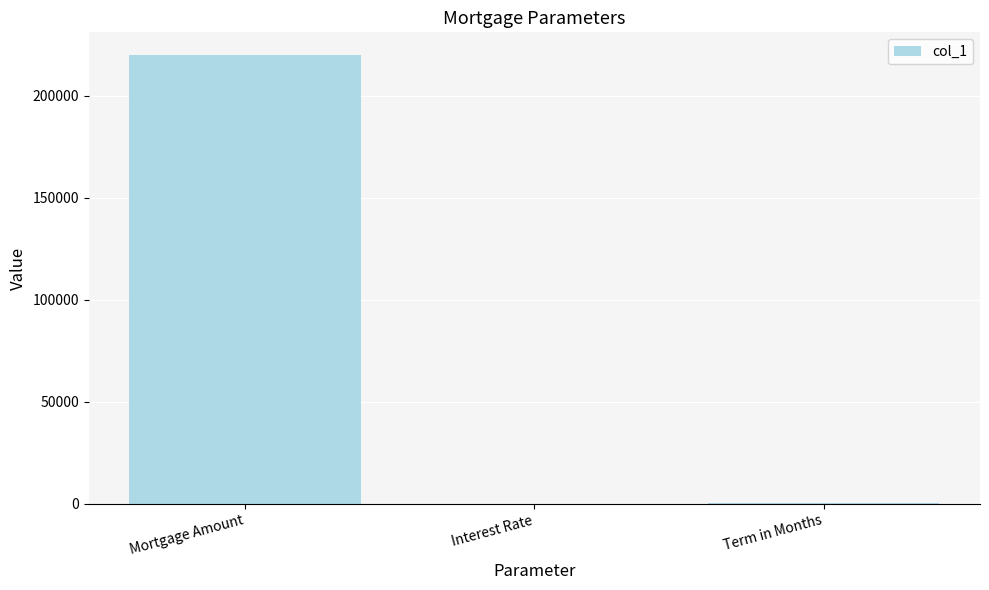

Which label corresponds to the largest value in the chart?

Mortgage Amount